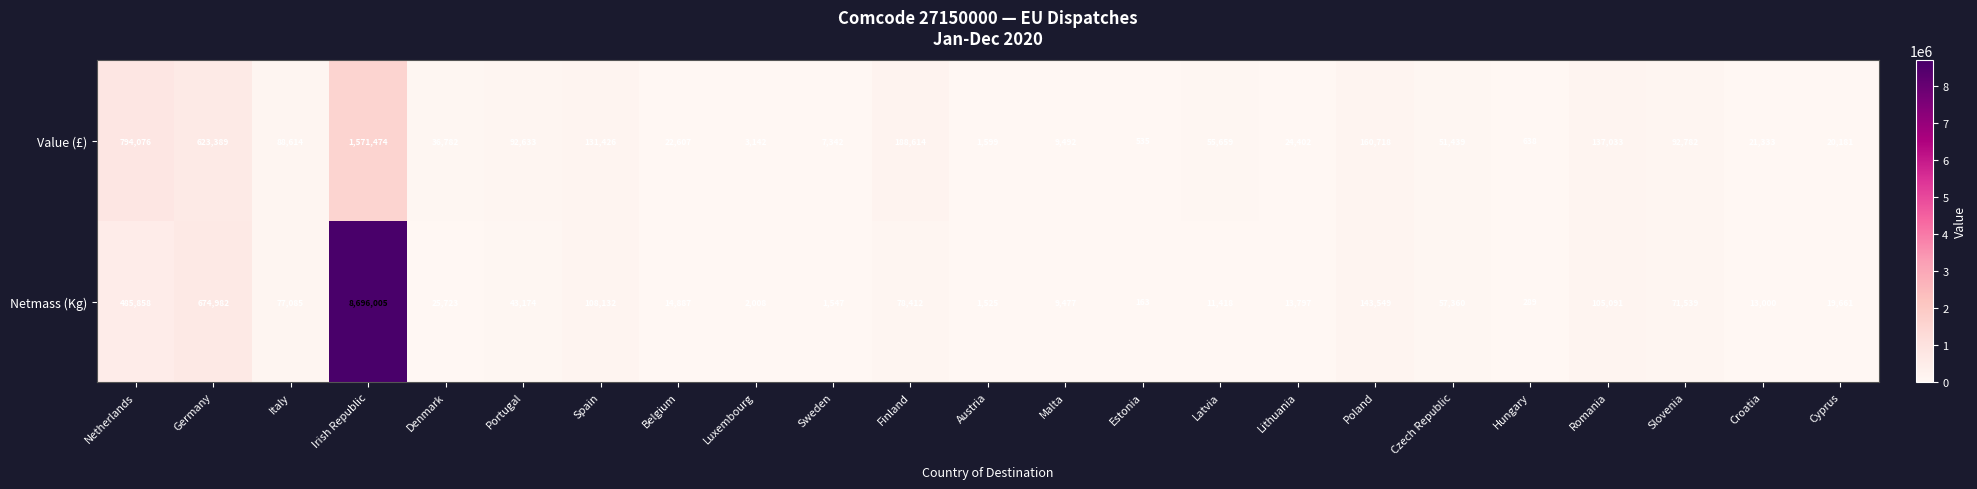

At how many categories does at least one series exceed 2899355?

1